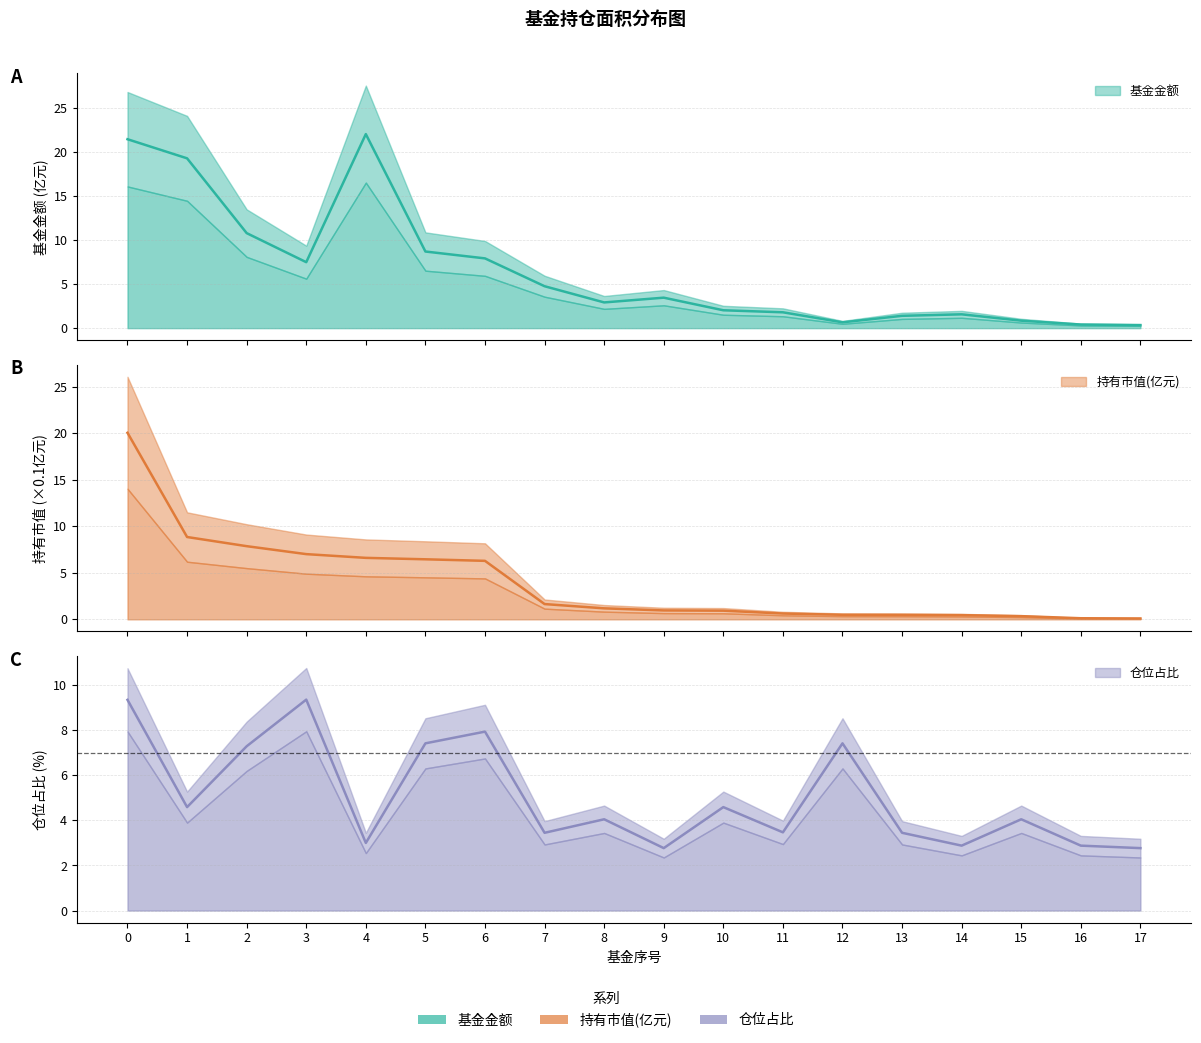

At which label does 持有市值(亿元) reach its minimum?

17